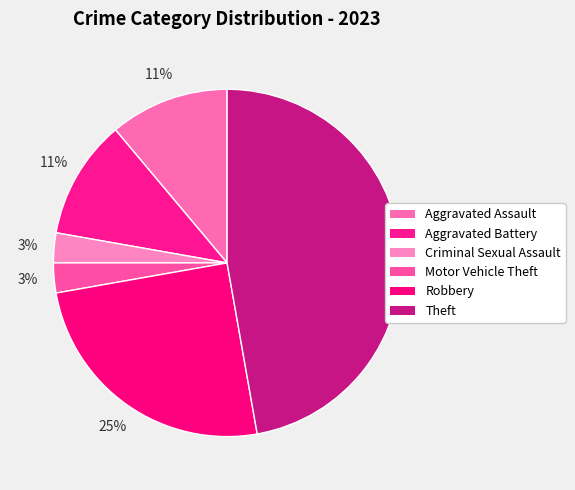

Rank the categories by value from lowest to highest.

Criminal Sexual Assault, Motor Vehicle Theft, Aggravated Assault, Aggravated Battery, Robbery, Theft